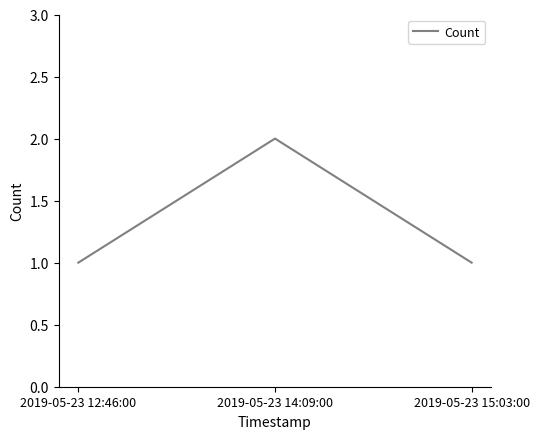

Which label corresponds to the largest value in the chart?

2019-05-23 14:09:00